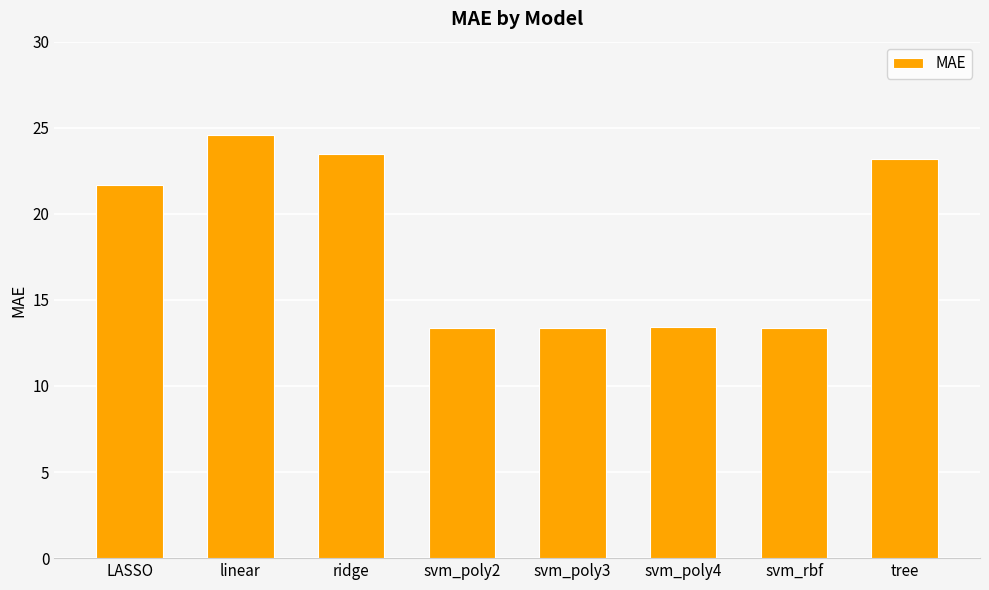

At which category does the chart reach its peak across all series?

linear